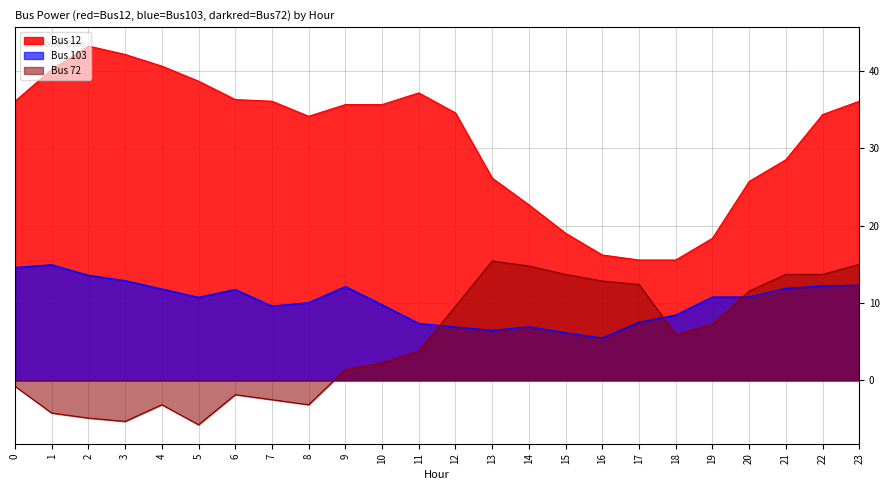

Which series has the widest spread of values?

Bus 12